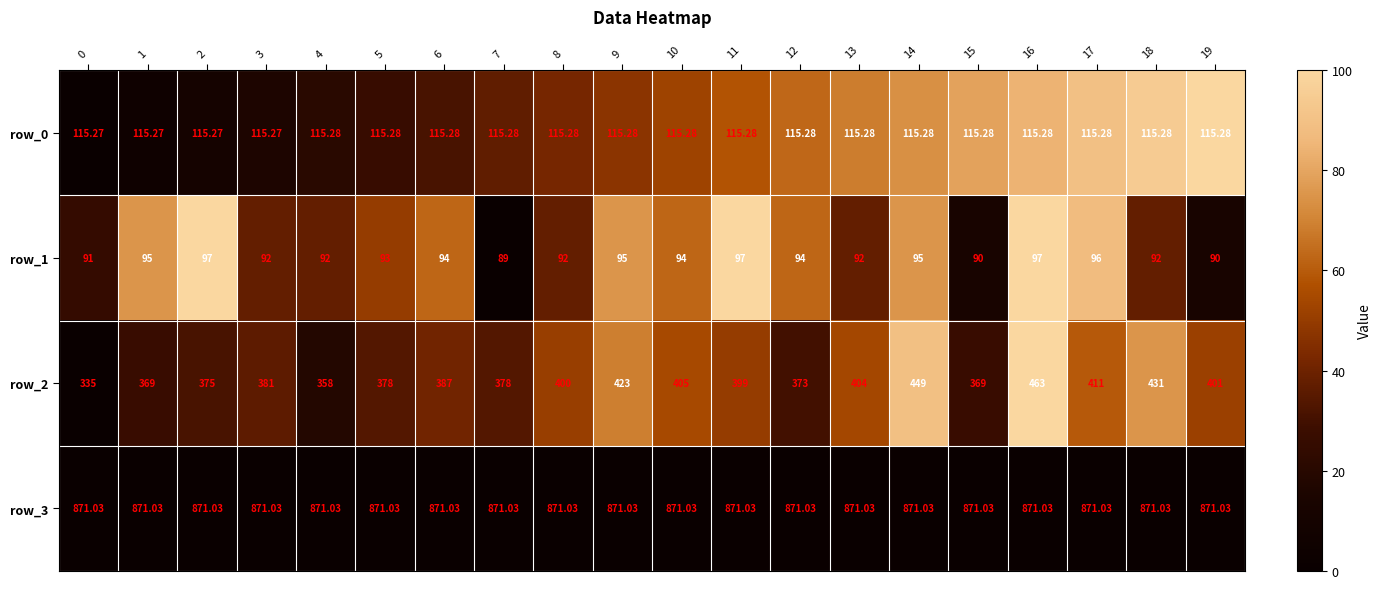

What is the difference between the highest and lowest values at 5?

778.0